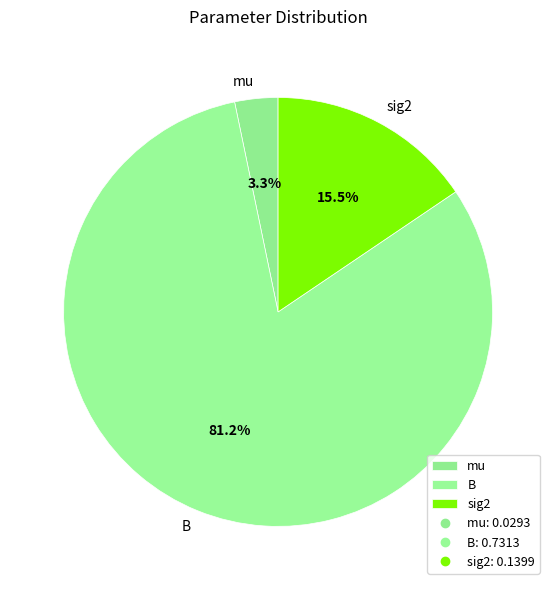

To the nearest percent, what is the difference between the B and sig2 slice percentages?

66%